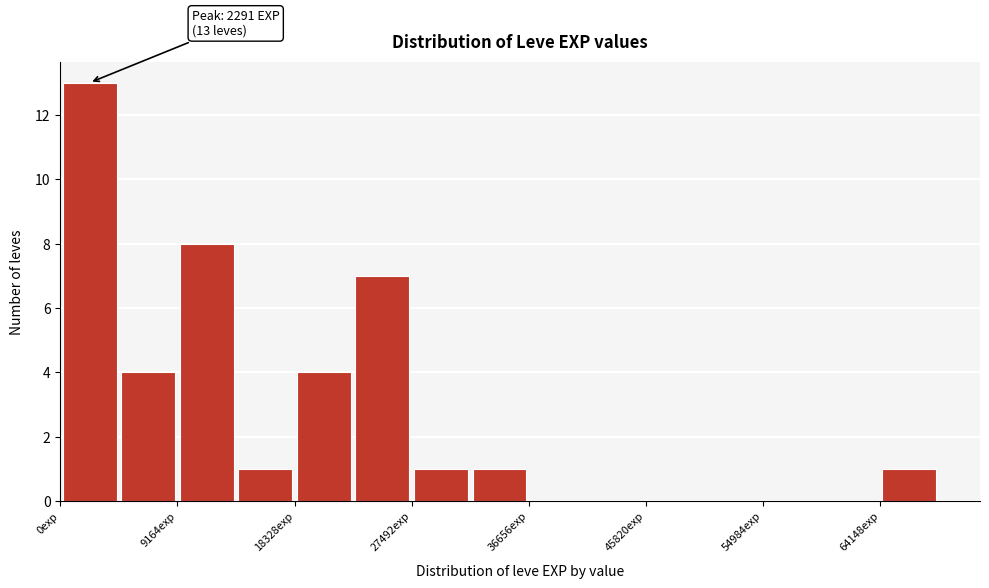

Which range on the x-axis has the tallest bar?

0 to 5000